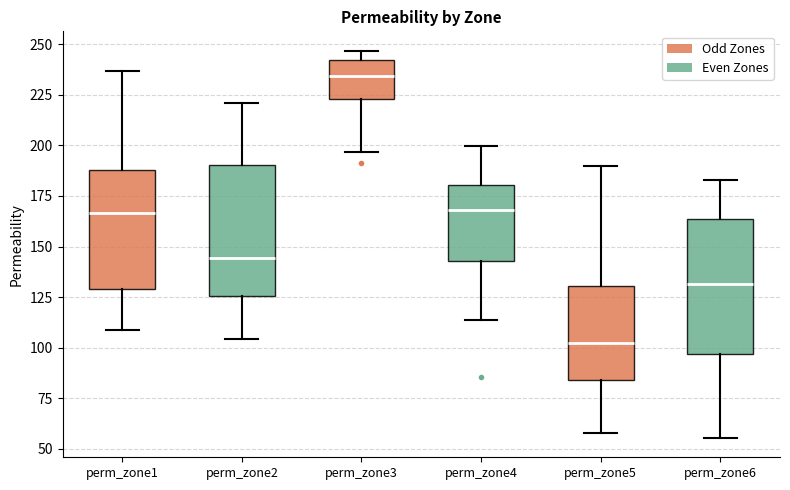

Reading left to right, transcribe this box plot: for each box, give where its median line is, the range the box spans, and where its two whiskers end, as read against the y-axis. The values are not printed on the chart, so give them approximately, as read against the axis.

perm_zone1: median 165, box 130 to 190, whiskers 110 to 235
perm_zone2: median 145, box 125 to 190, whiskers 105 to 220
perm_zone3: median 235, box 225 to 240, whiskers 195 to 245
perm_zone4: median 170, box 145 to 180, whiskers 115 to 200
perm_zone5: median 100, box 85 to 130, whiskers 60 to 190
perm_zone6: median 130, box 95 to 165, whiskers 55 to 185